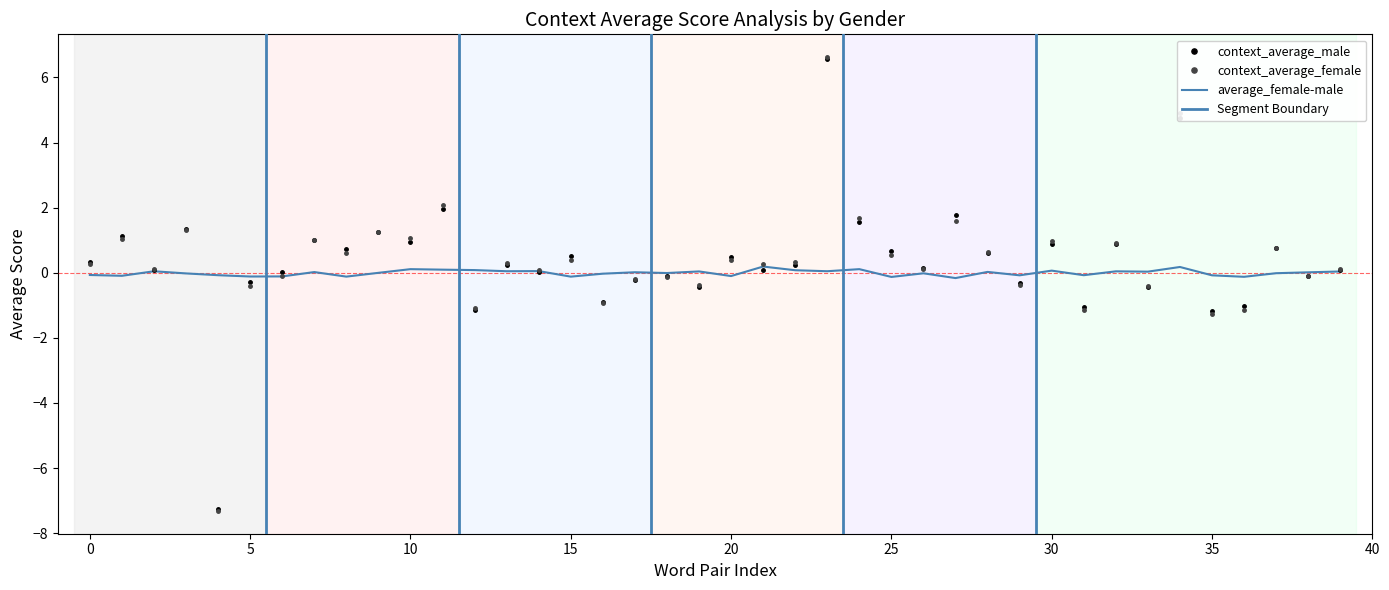

True or false: context_average_female has more than 1 interior local peaks.

True